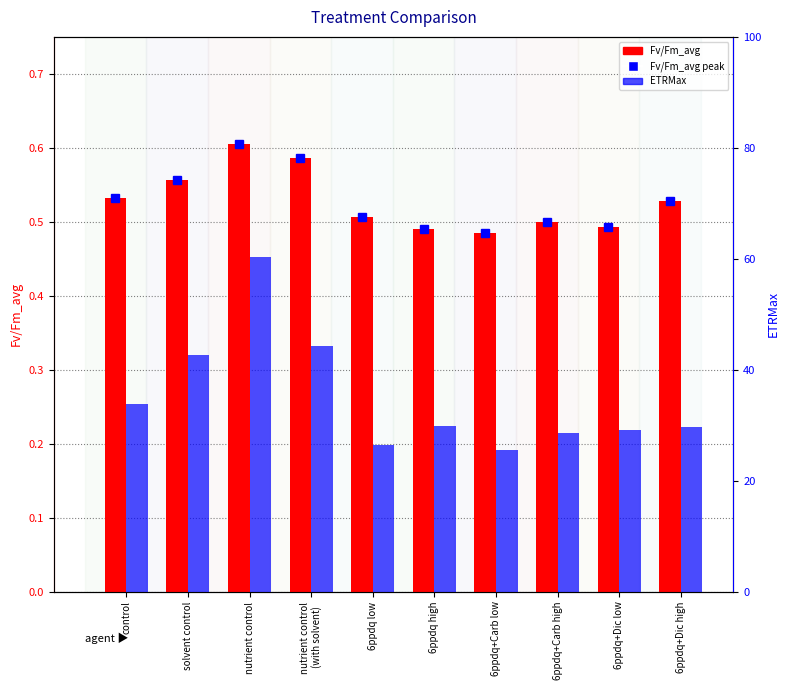

Rank the series at 6ppdq+Carb low from highest to lowest value.

ETRMax, Fv/Fm_avg